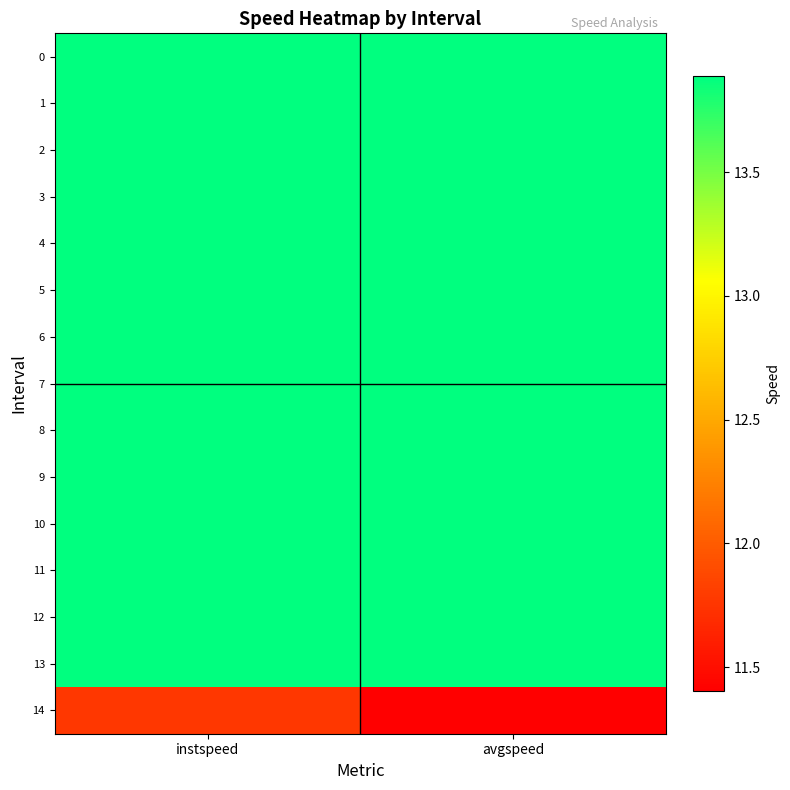

At how many categories does at least one series exceed 12?

2